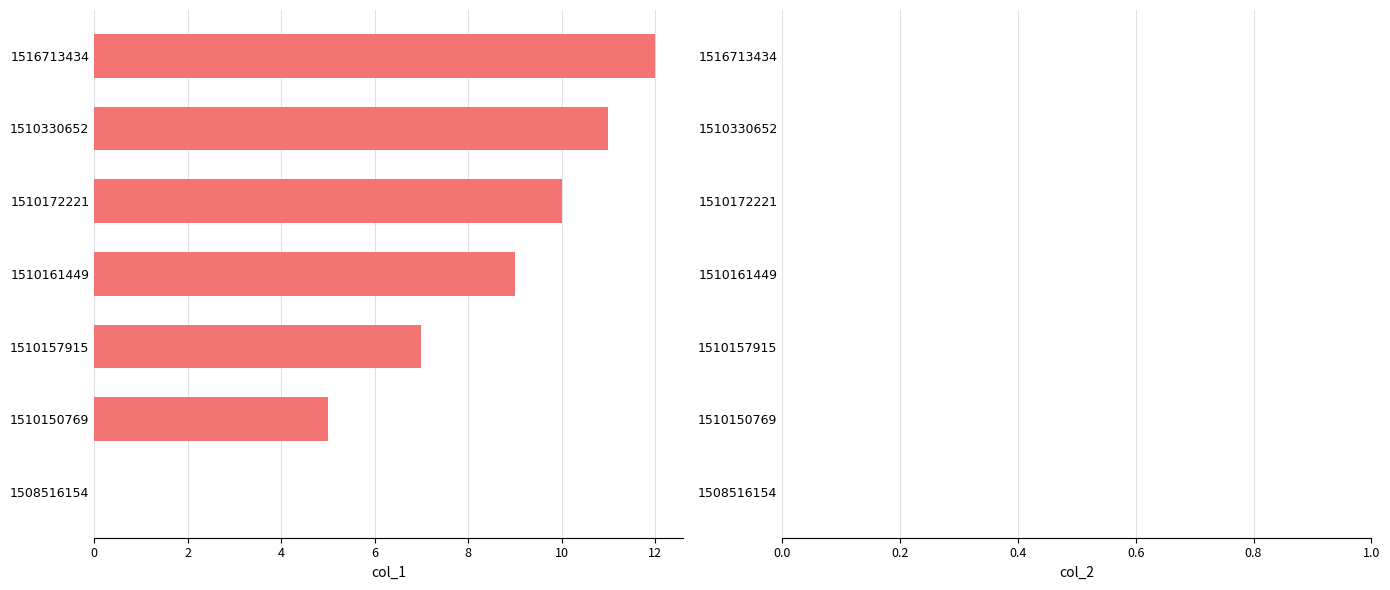

Are the bars horizontal?

Yes